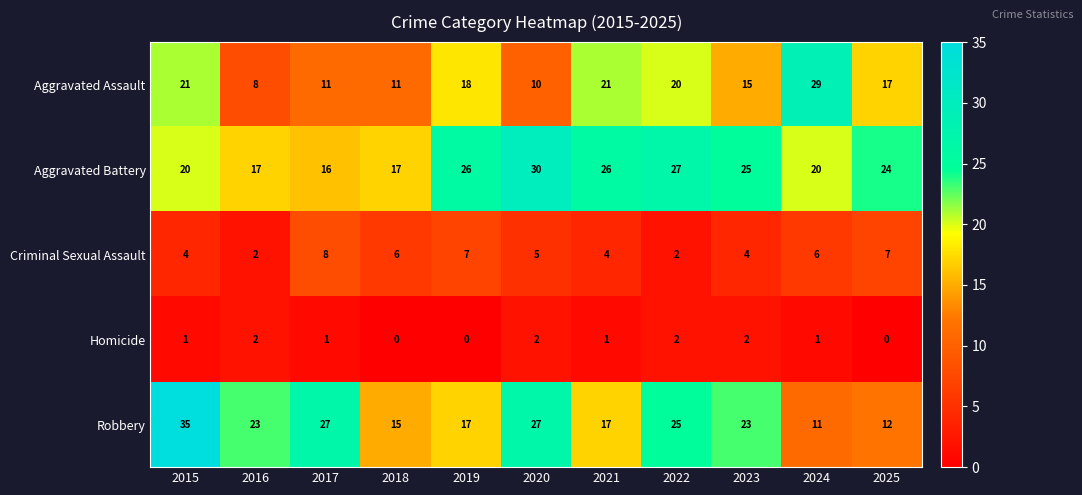

How many data points does each series have?

11